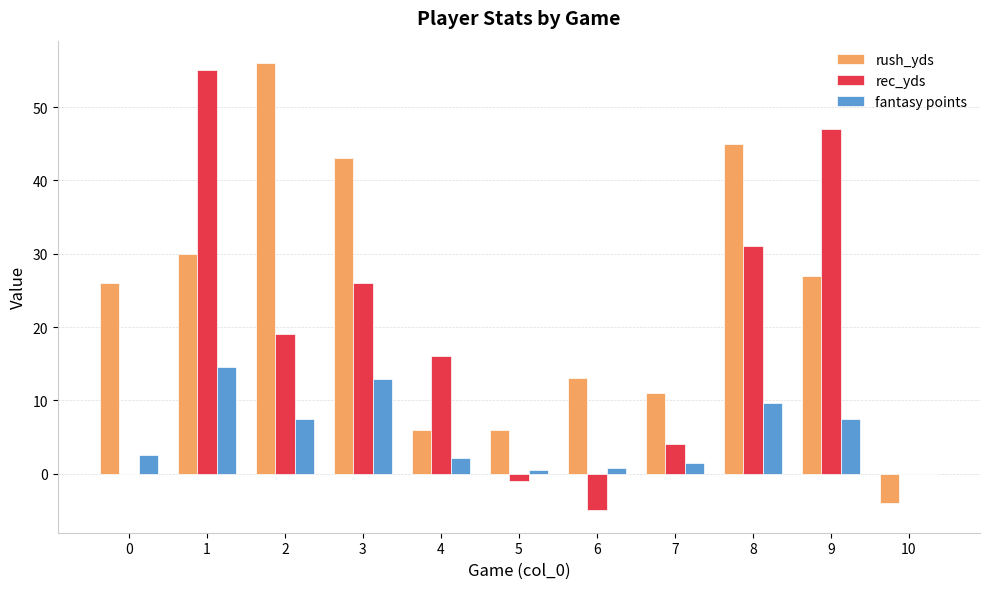

Between 0 and 6, which series saw the biggest shift?

rush_yds